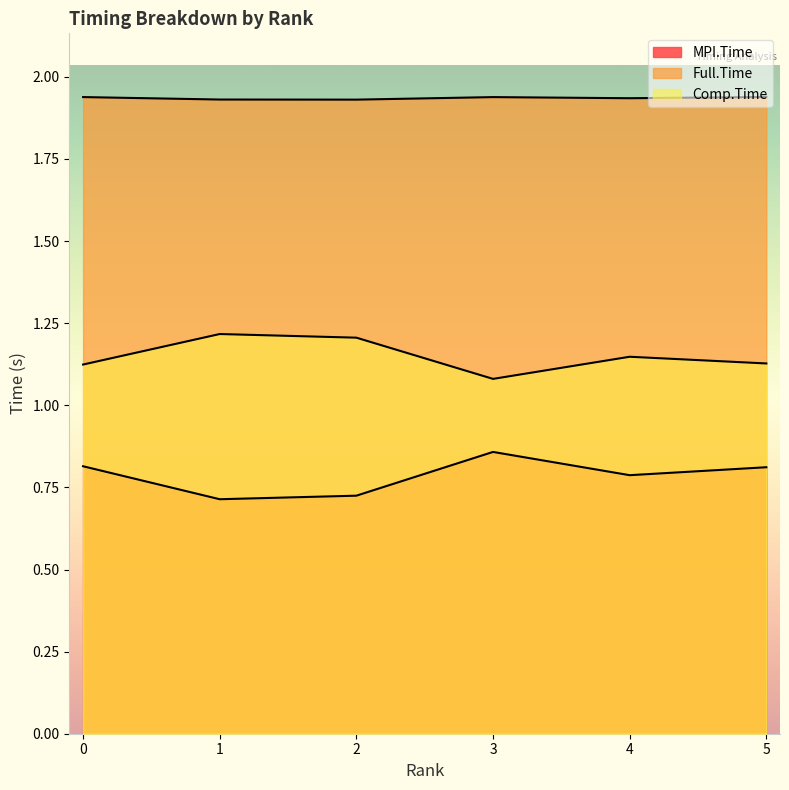

What is the average value of the Full.Time series?

1.9